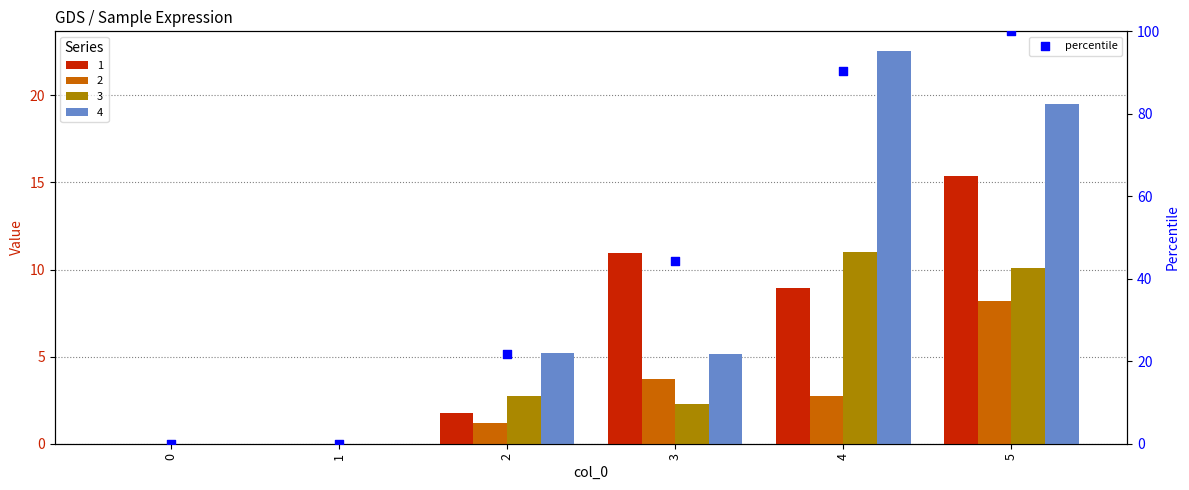

Which series has the largest total across all categories?

4